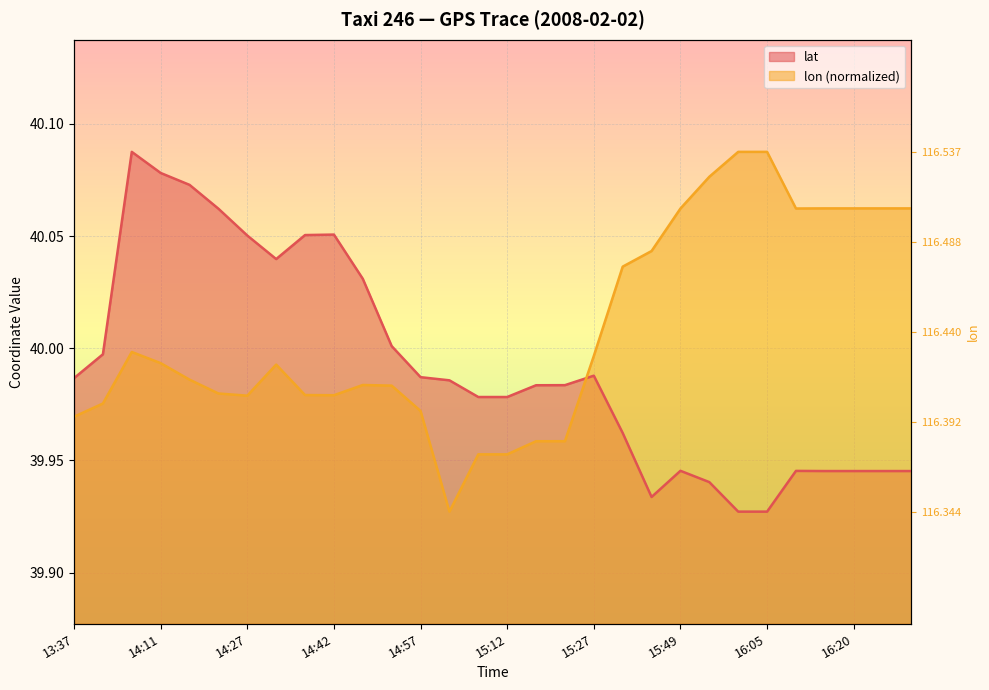

Rank the series by their average value, from highest to lowest.

lon, lat